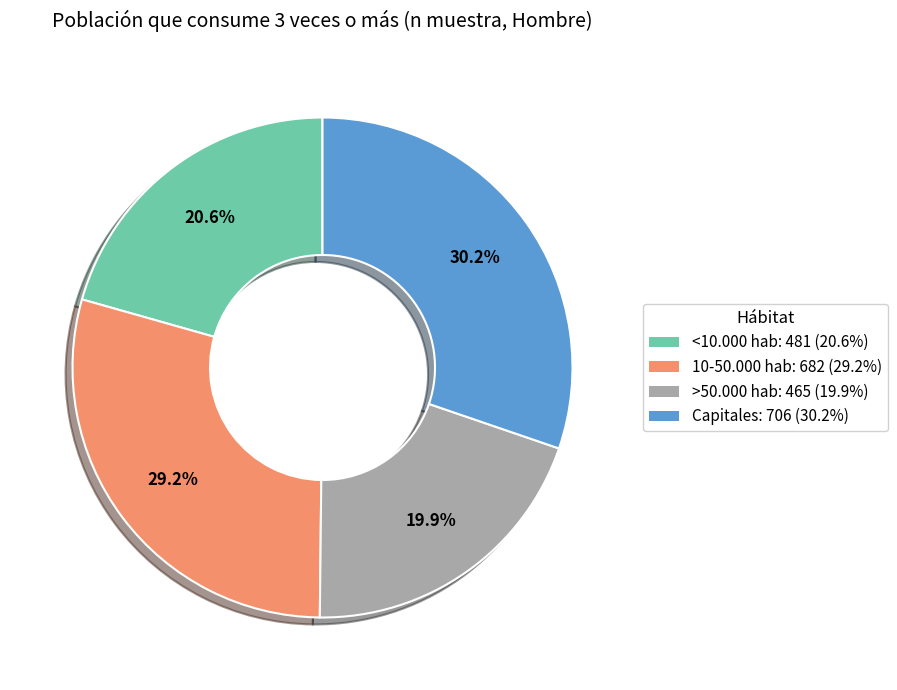

What is the total percentage of Capitales and <10.000 hab?

50.9%